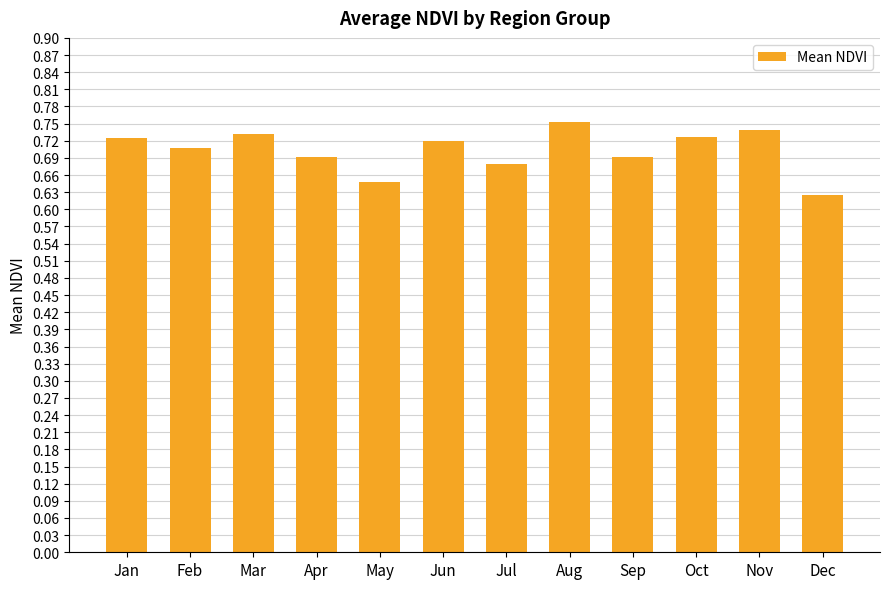

Between Apr and Dec, which is larger?

Apr